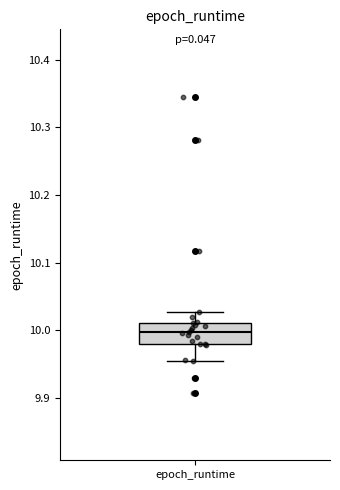

Transcribe this box plot: give where the median line is, the range the box spans, and where the two whiskers end, as read against the y-axis. The values are not printed on the chart, so give them approximately, as read against the axis.

median 10.00, box 9.98 to 10.01, whiskers 9.96 to 10.03